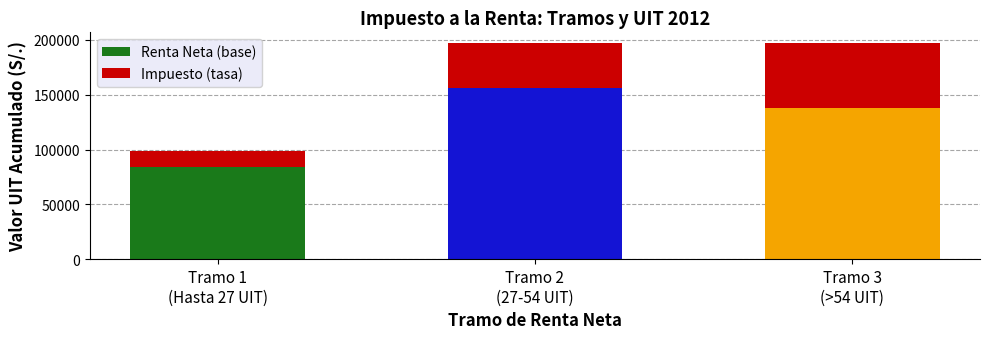

What is the highest value of the Renta Neta (base) series?

155709.0